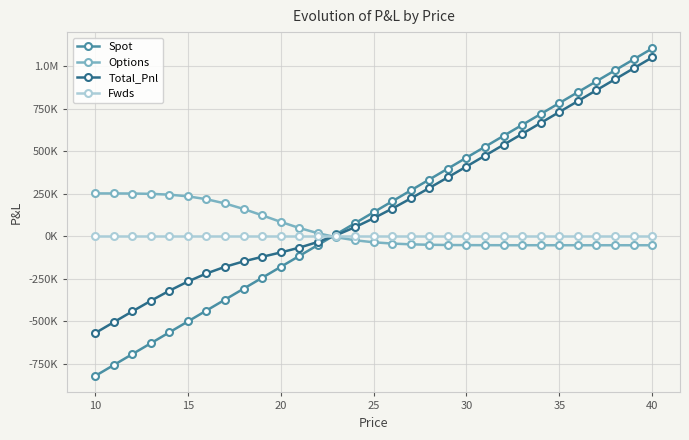

What are all the series names shown in the legend?

Spot, Options, Total_Pnl, Fwds